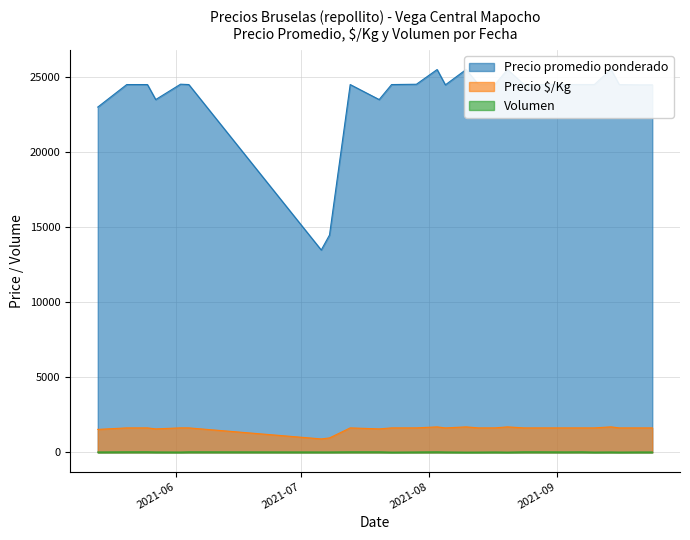

What are all the series names shown in the legend?

Precio promedio ponderado, Precio $/Kg, Volumen